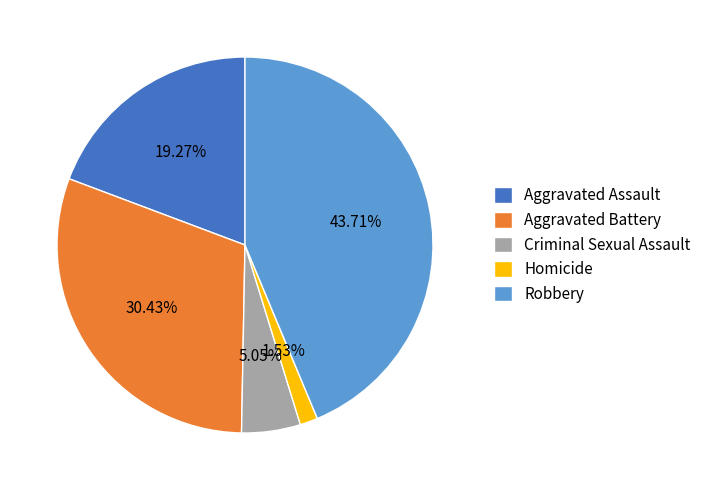

To the nearest percent, what portion does Criminal Sexual Assault represent?

5%